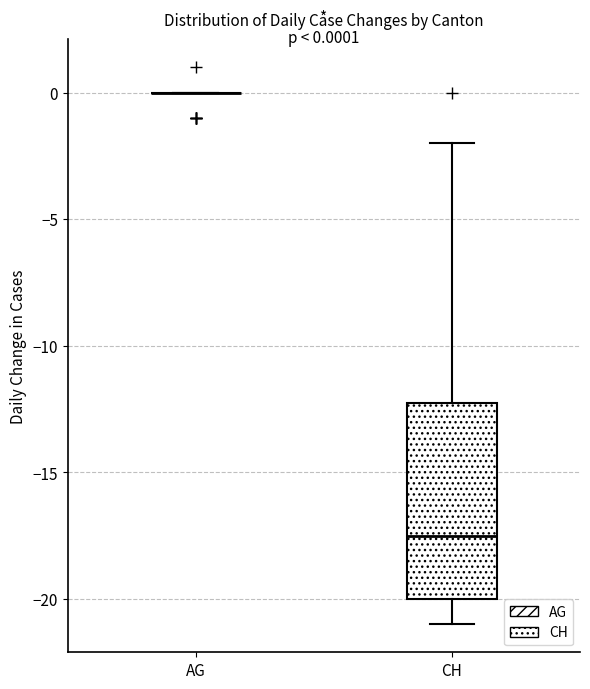

Which box is the tallest, from its lower edge to its upper edge?

CH